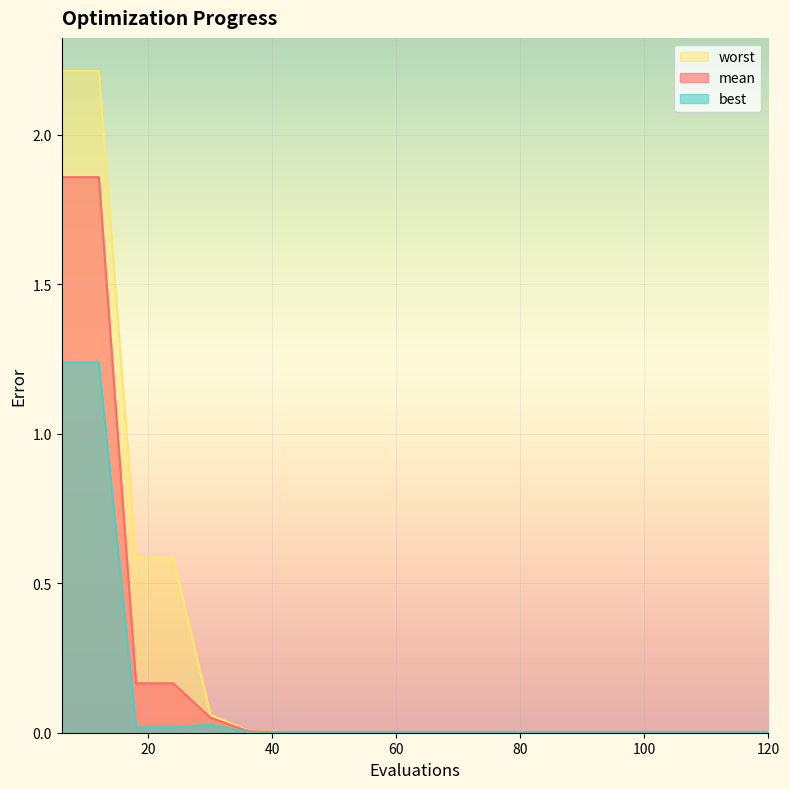

What are all the series names shown in the legend?

worst, mean, best